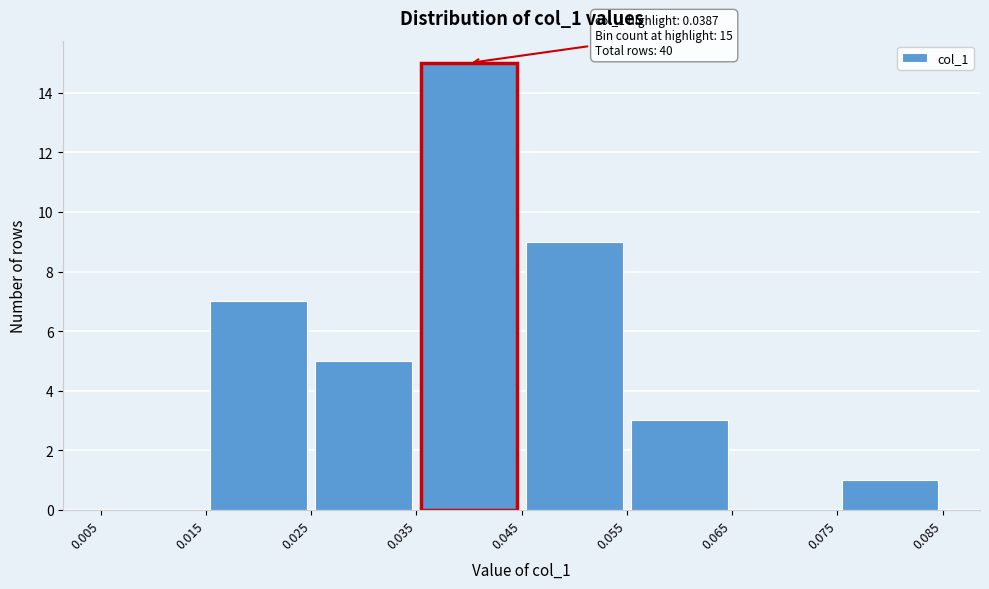

Which range on the x-axis has the tallest bar?

0.035 to 0.045